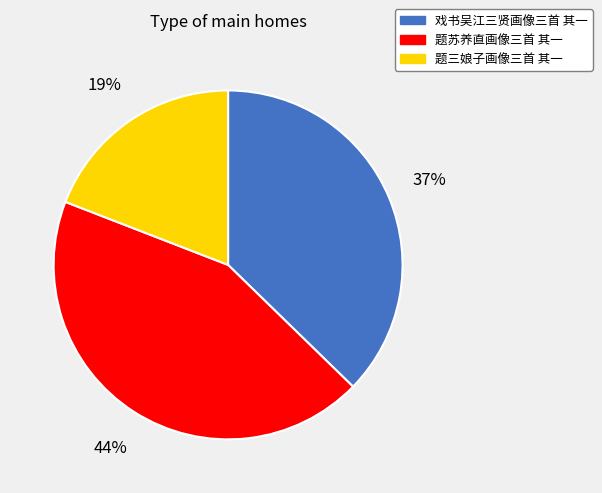

Combined, do 题三娘子画像三首 其一 and 戏书吴江三贤画像三首 其一 account for over 50%?

Yes